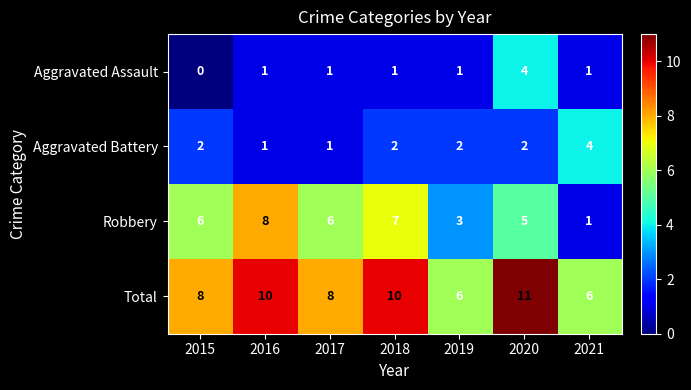

Which label corresponds to the largest value in the chart?

2020